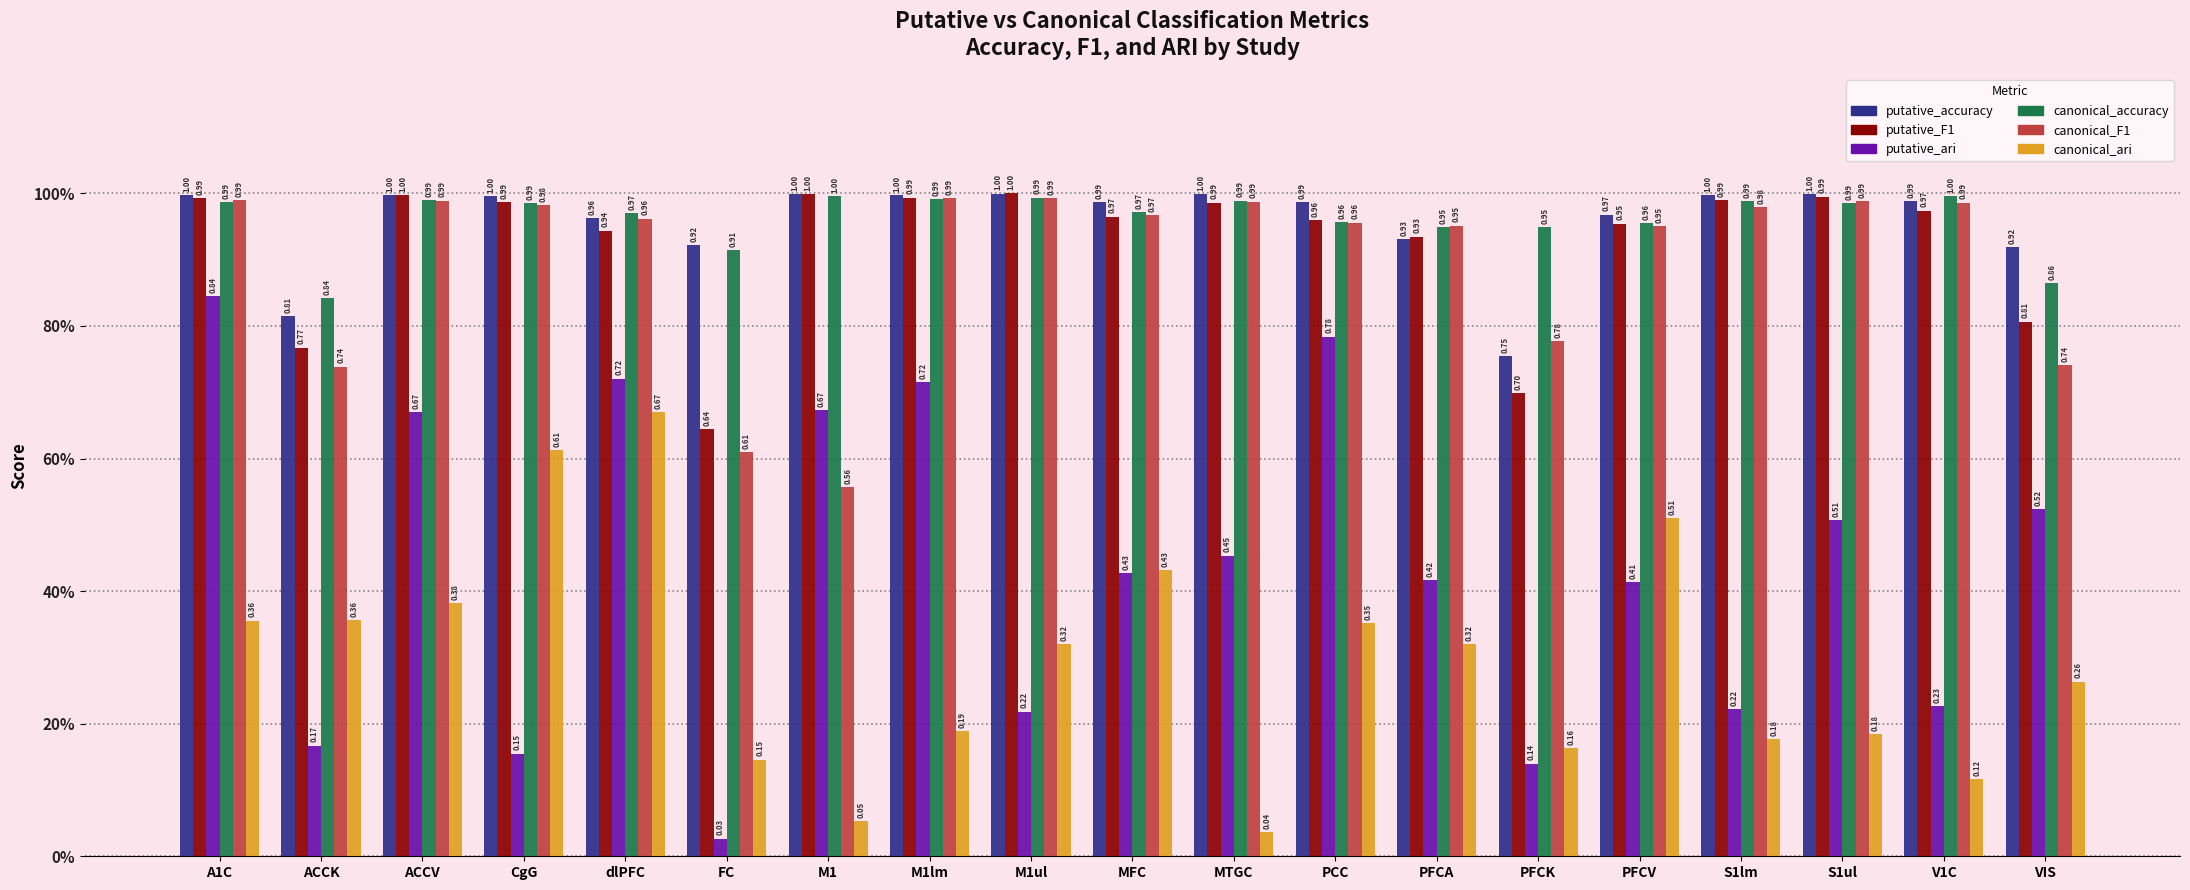

What are all the series names shown in the legend?

putative_accuracy, putative_F1, putative_ari, canonical_accuracy, canonical_F1, canonical_ari